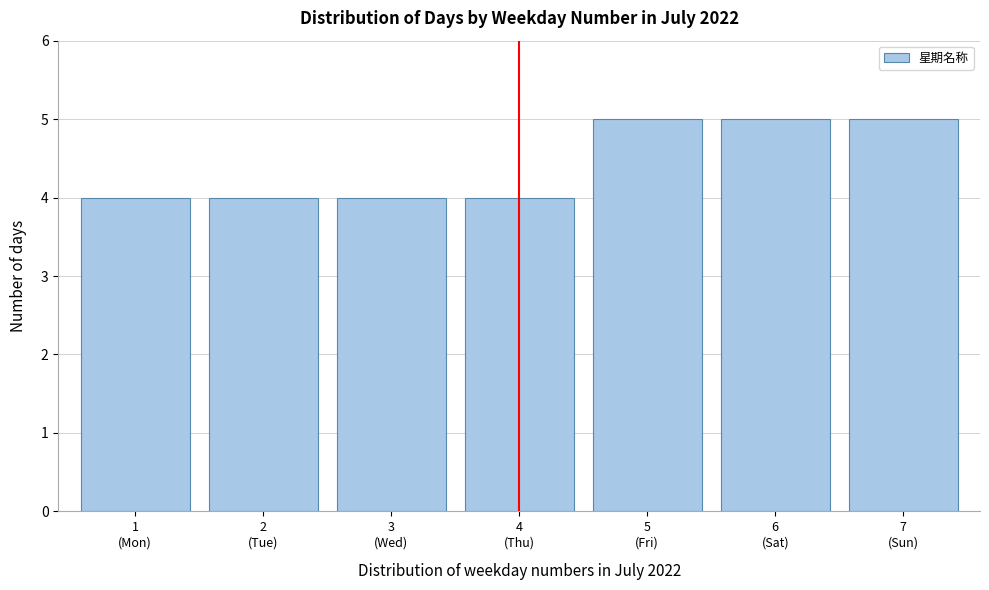

Reading left to right, transcribe all the data shown in this chart.

4	4	4	4	5	5	5